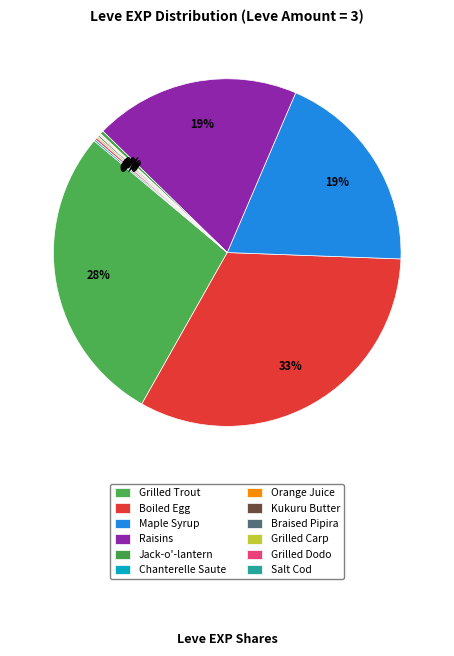

To the nearest percent, what is the average slice percentage?

8%